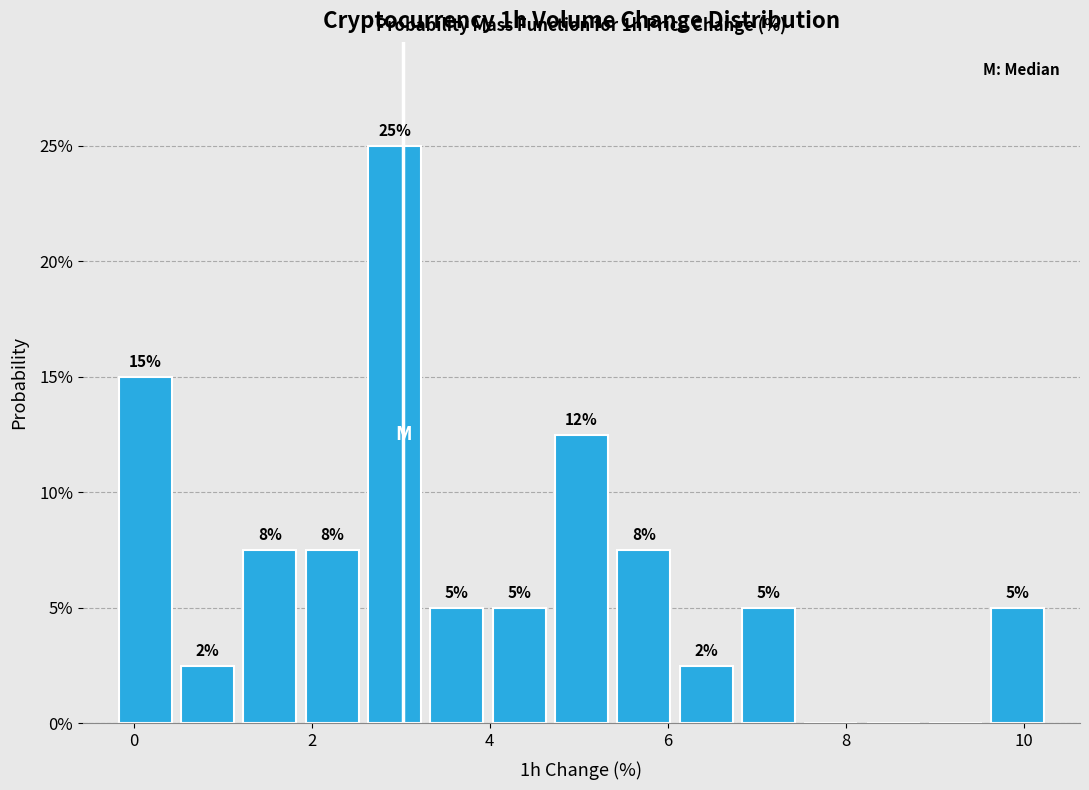

Around what value on the x-axis is the tallest bar? Give the approximate position of its centre, as read against the axis.

3.0